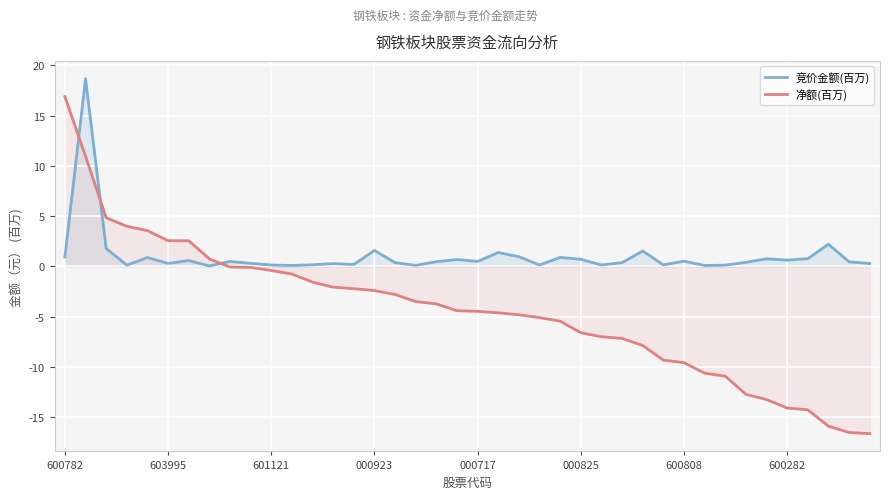

Which series has the widest spread of values?

净额(百万)